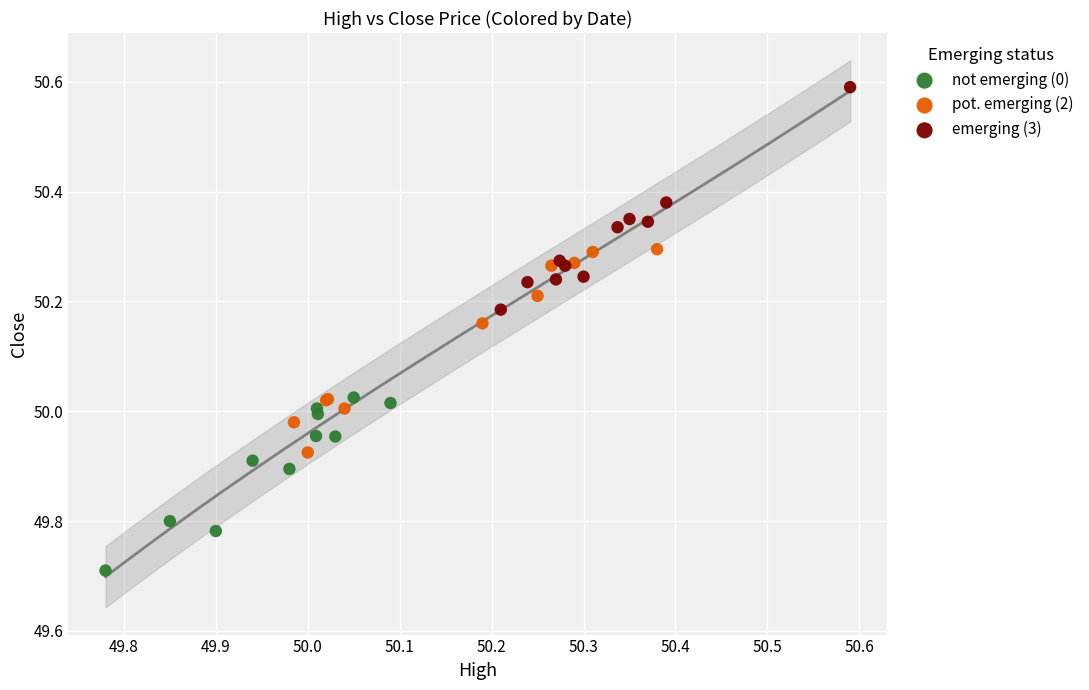

What are all the series names shown in the legend?

not emerging (0), pot. emerging (2), emerging (3)